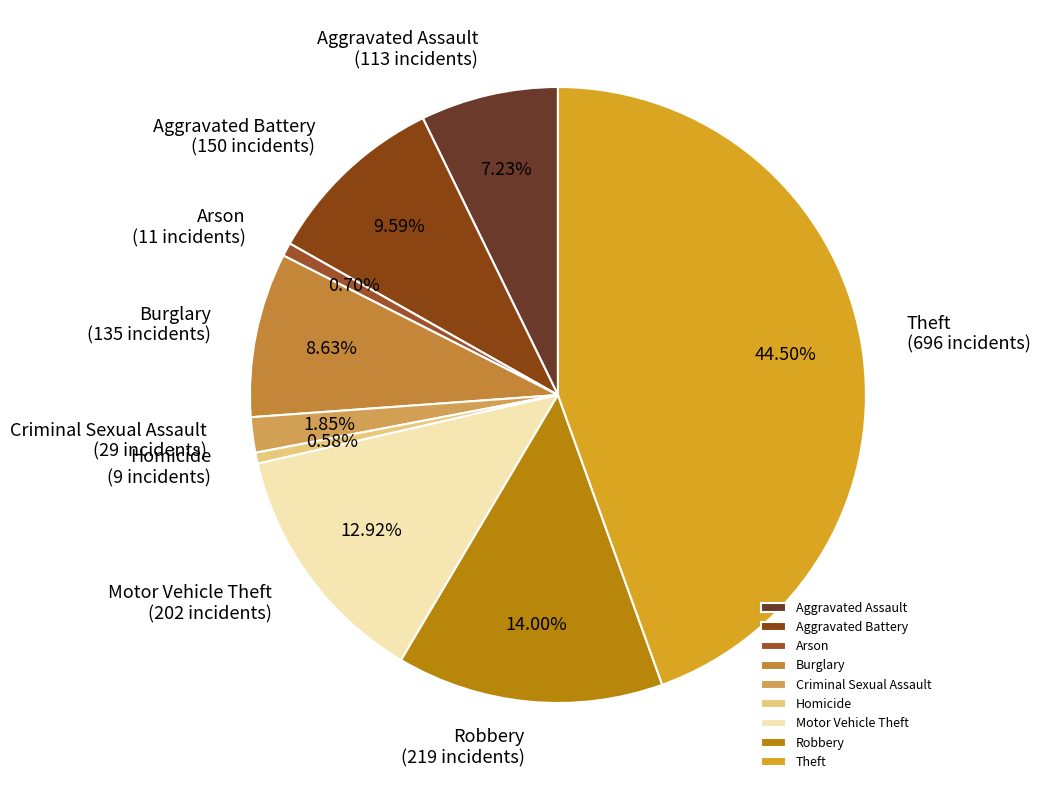

How many slices are in this pie chart?

9